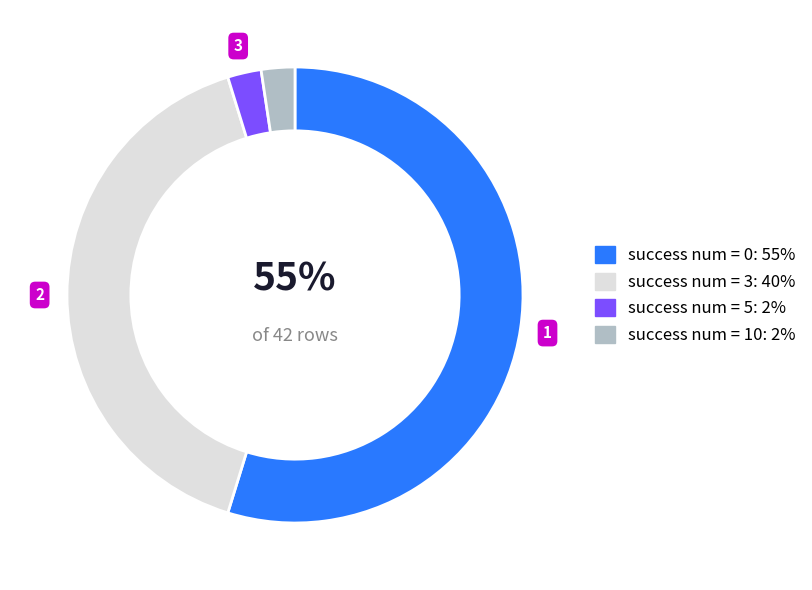

To the nearest percent, what is the average slice percentage?

25%